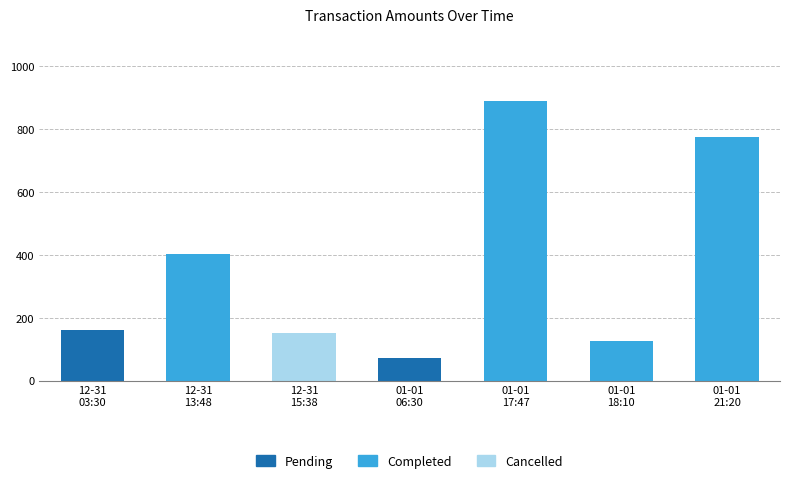

What is the sum of all Pending values?

235.5